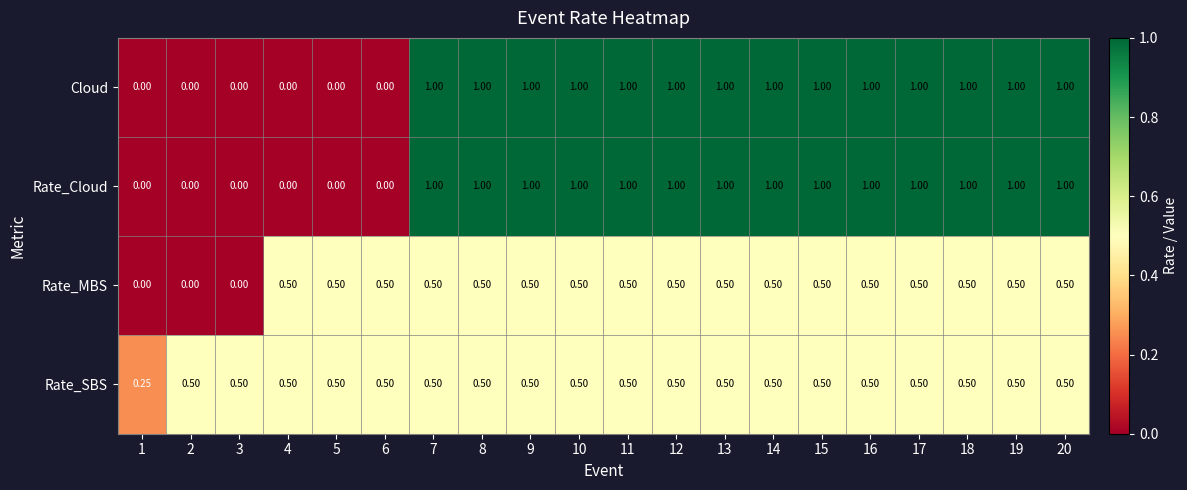

Count the number of categories in the chart.

20